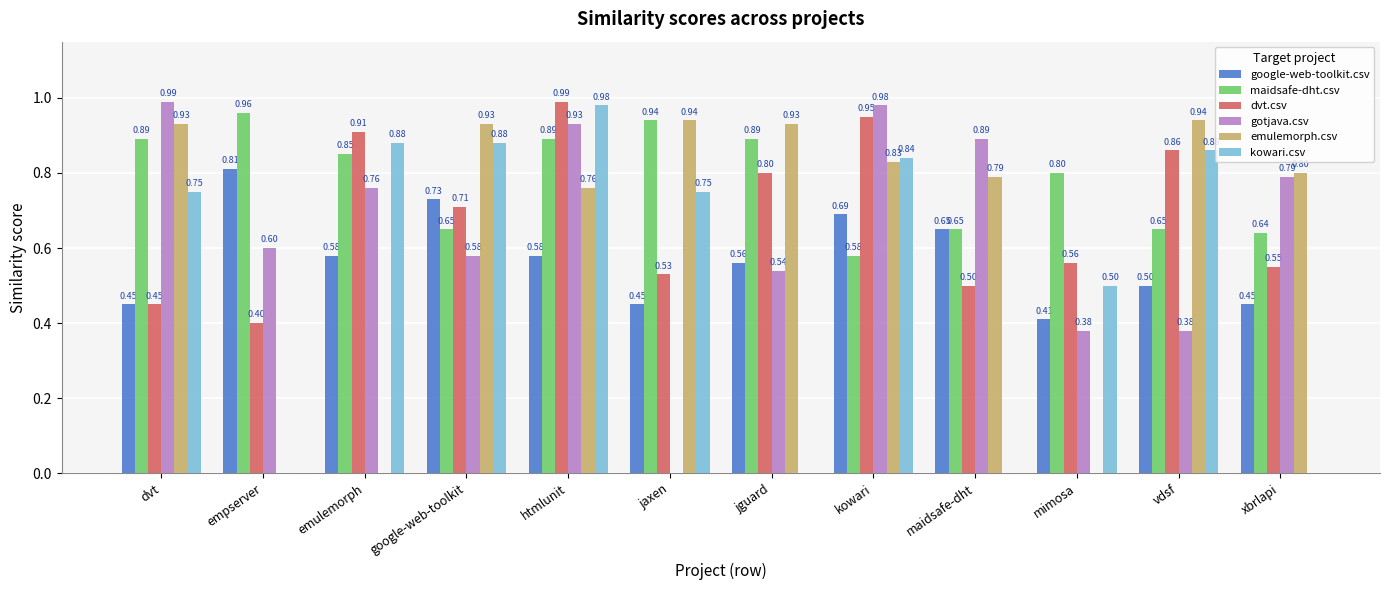

At which category is the sum across all series the highest?

htmlunit